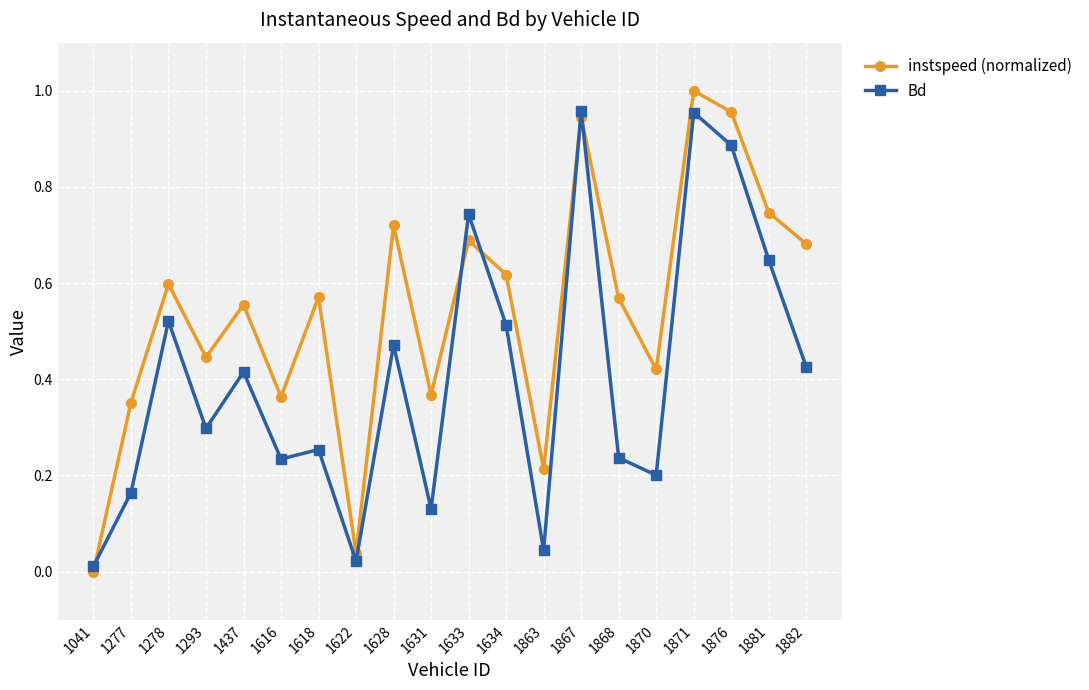

Which category has the highest value in the instspeed (normalized) series?

1871